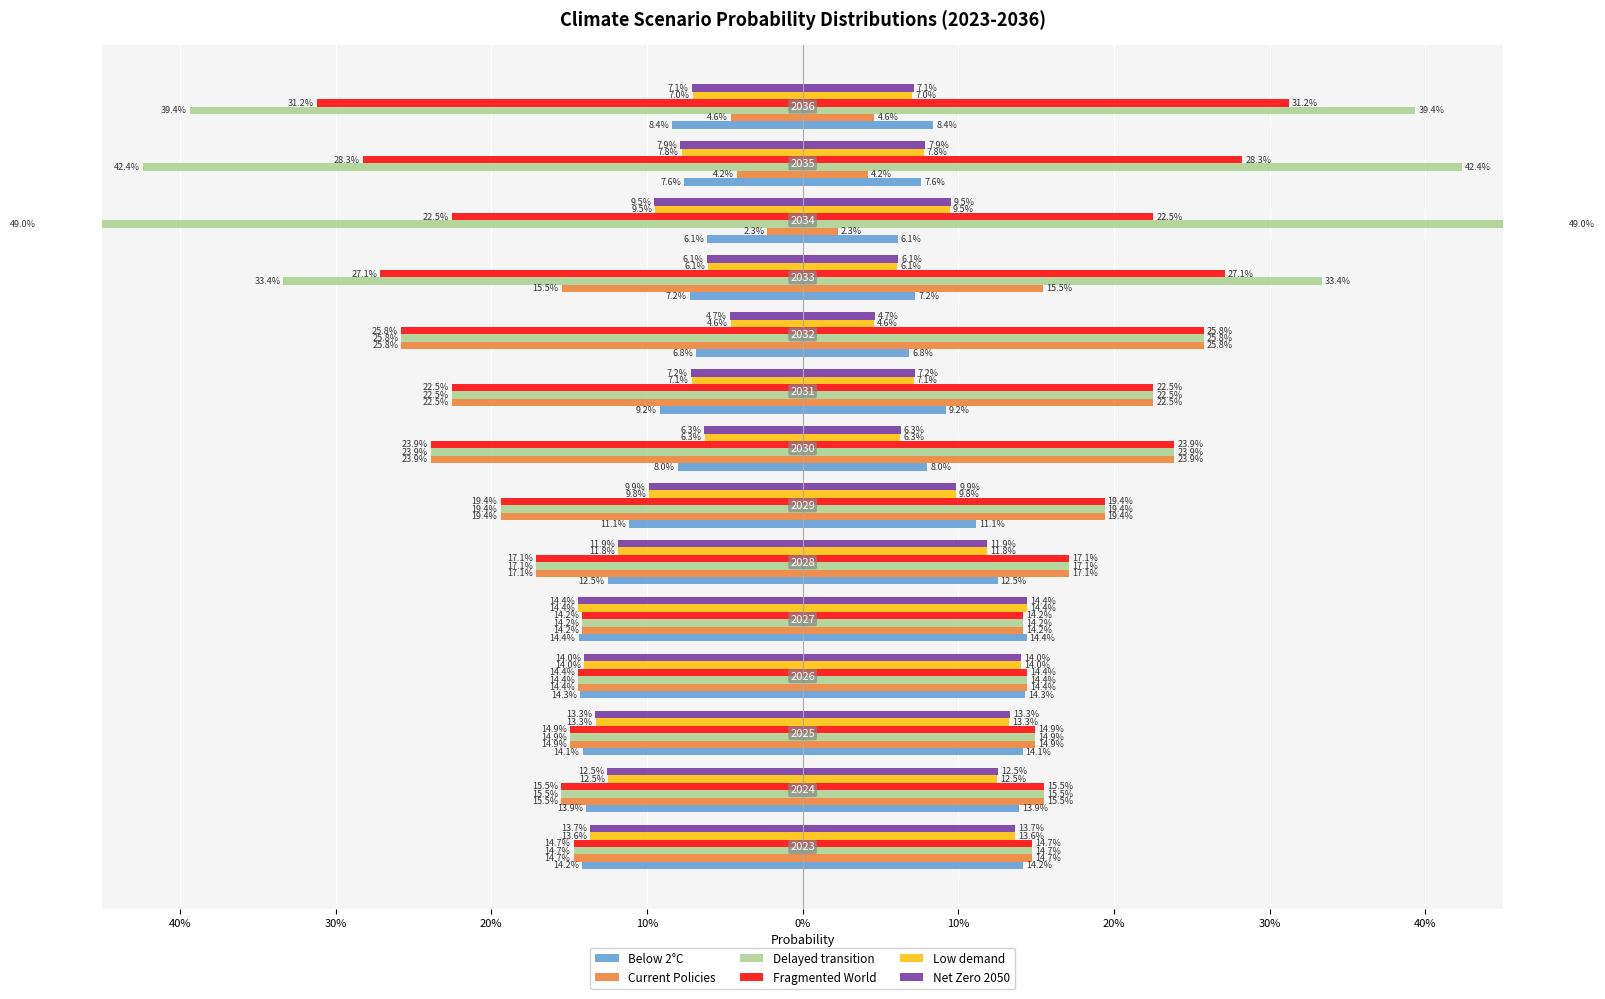

How many Low demand values are between 0 and 1?

14